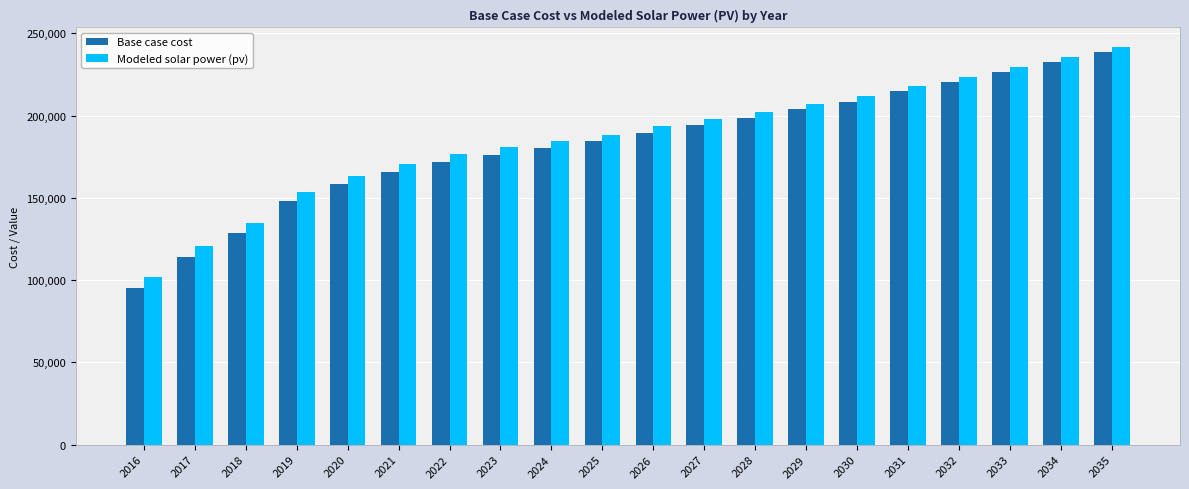

What is the difference between the highest and lowest values at 2020?

5111.7